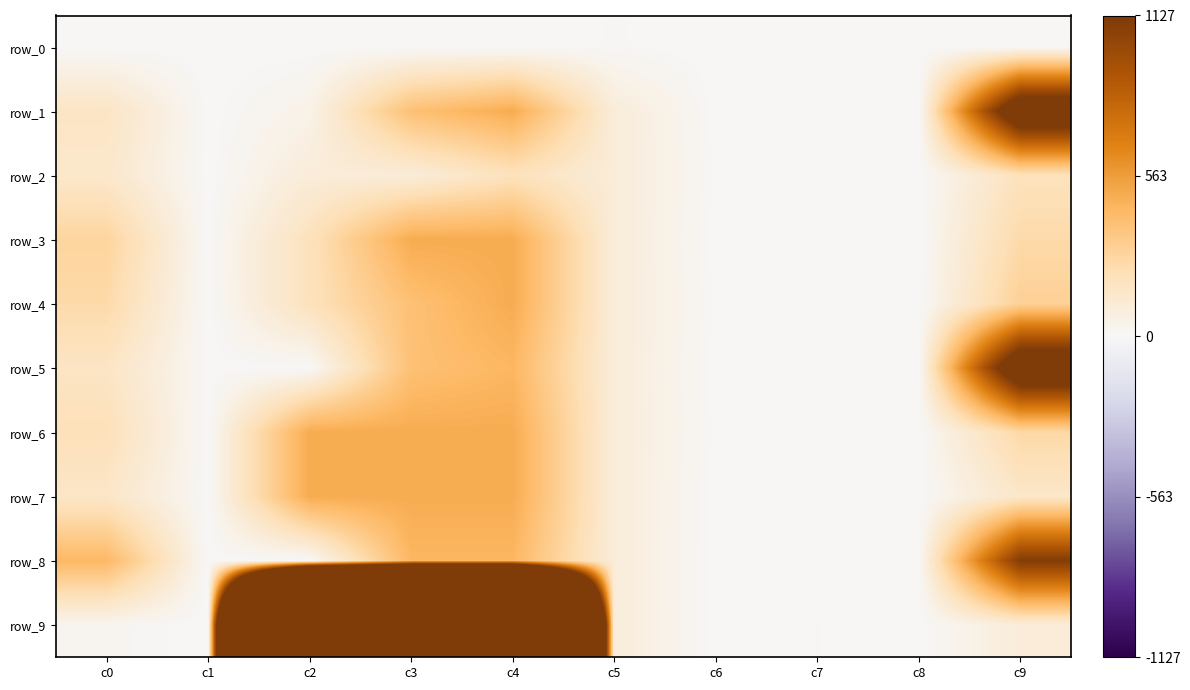

At which category is the sum across all series the highest?

c4